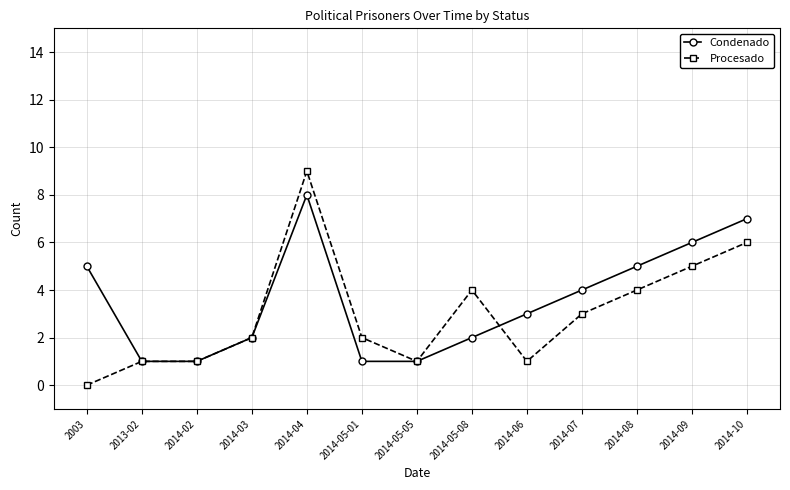

How many lines are shown in the chart?

2